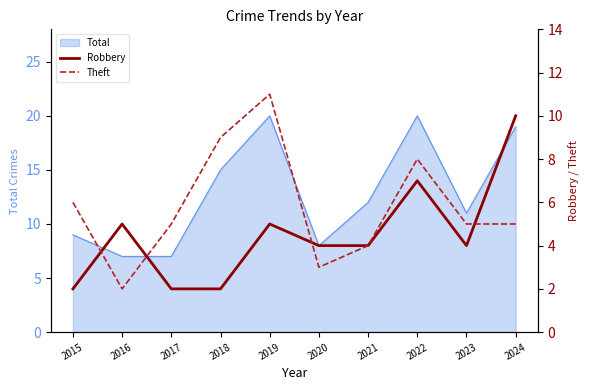

Between which two adjacent categories do Theft and Robbery first intersect?

2015 and 2016